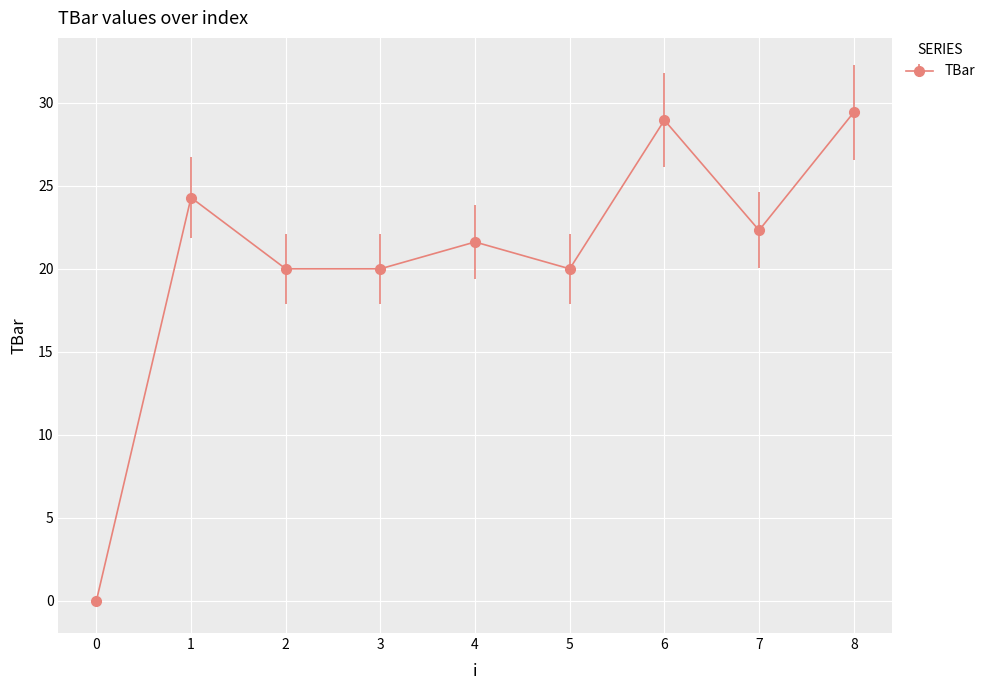

What is the change in value from 1 to 3?

-4.3